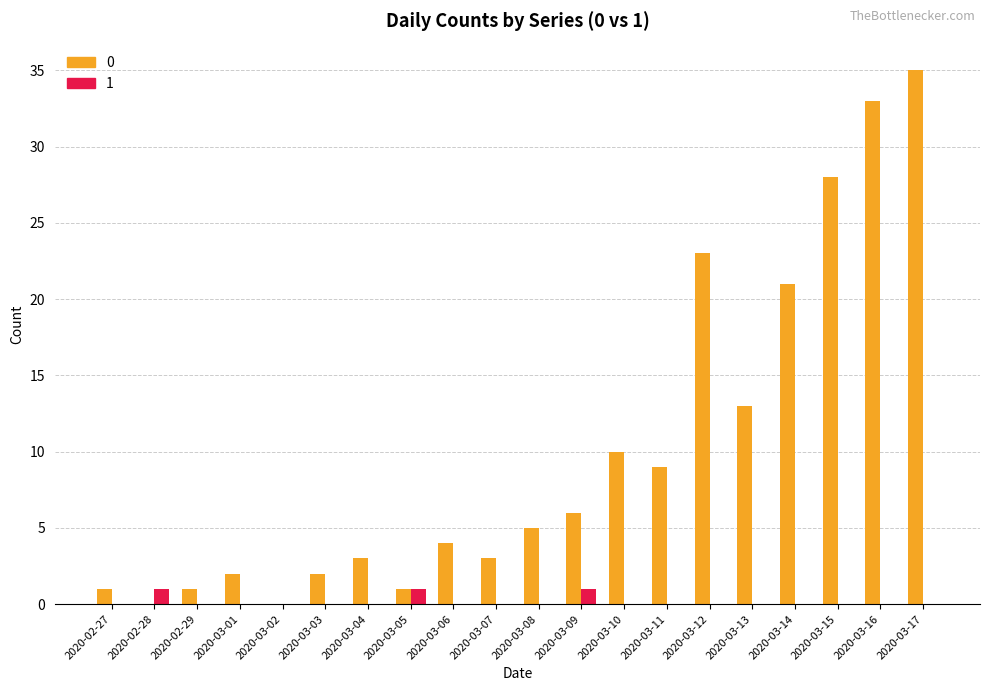

What is the greatest value displayed?

35